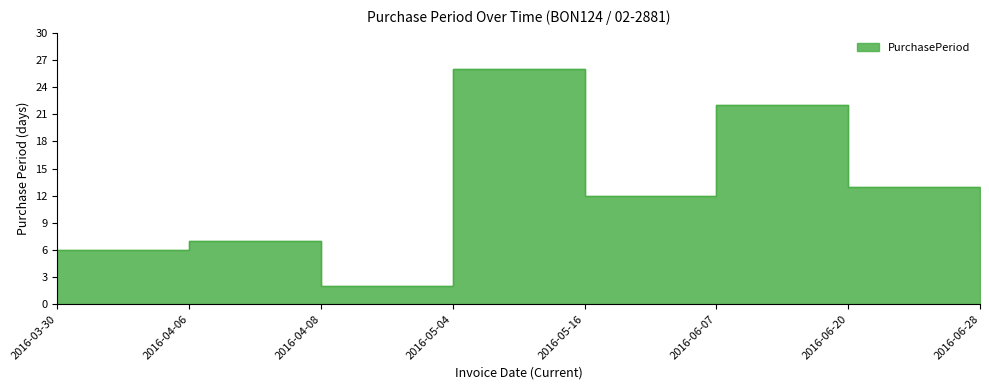

What position from the right is 2016-03-30?

8